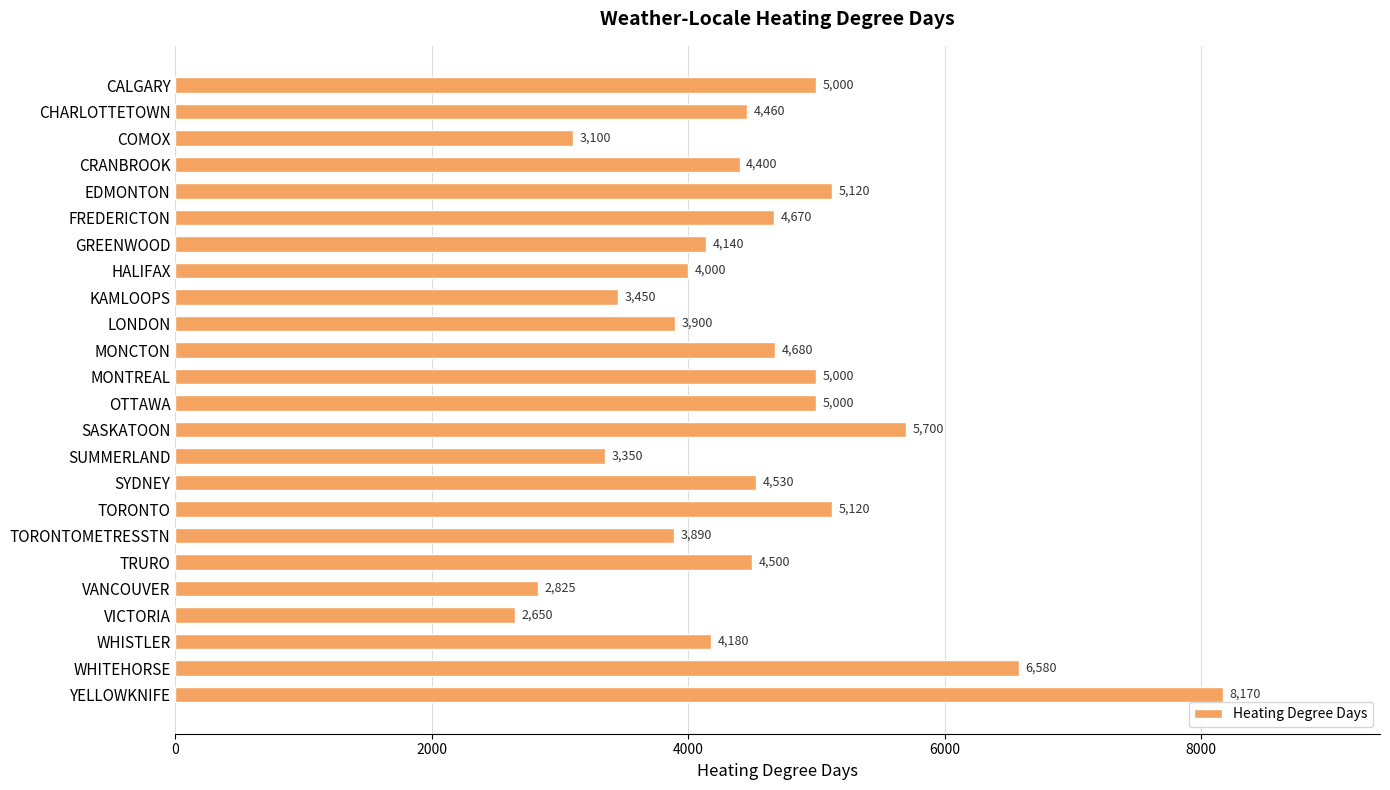

What is the change in value from COMOX to WHISTLER?

+1080